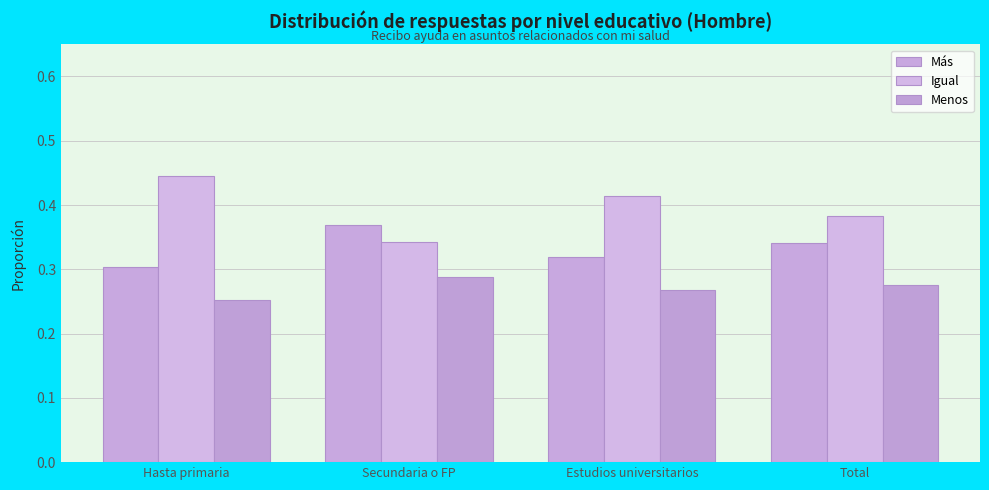

How many series are shown in this chart?

3